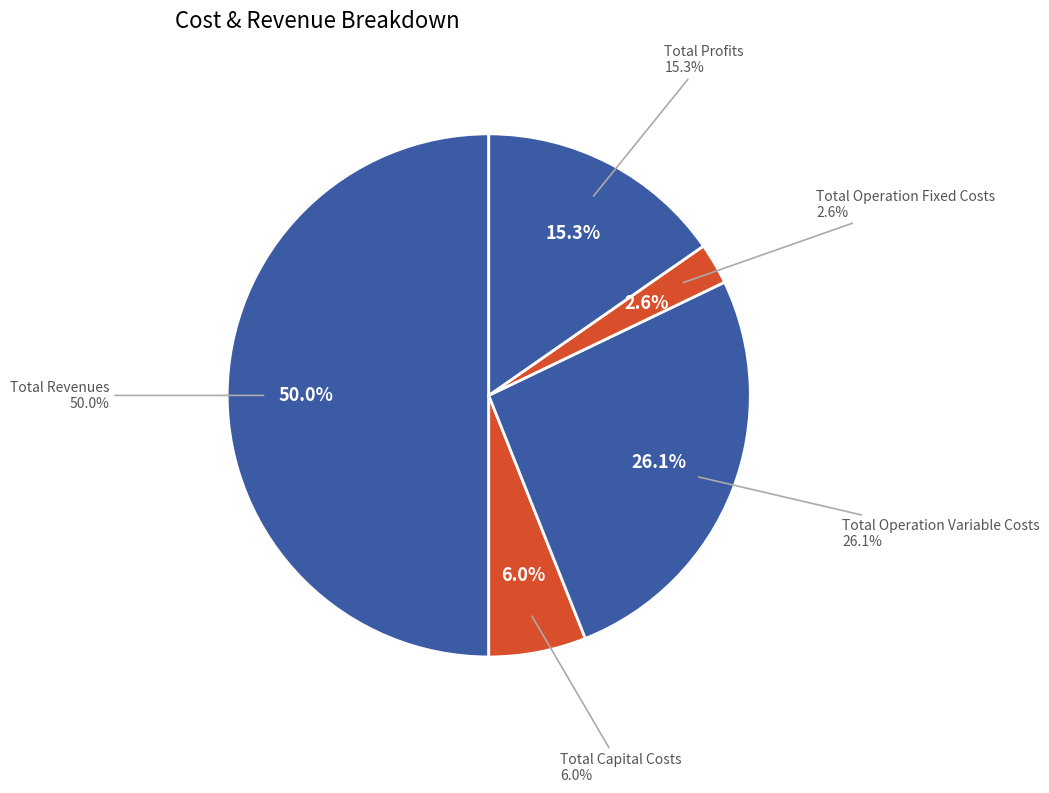

Does any single category account for the majority?

No